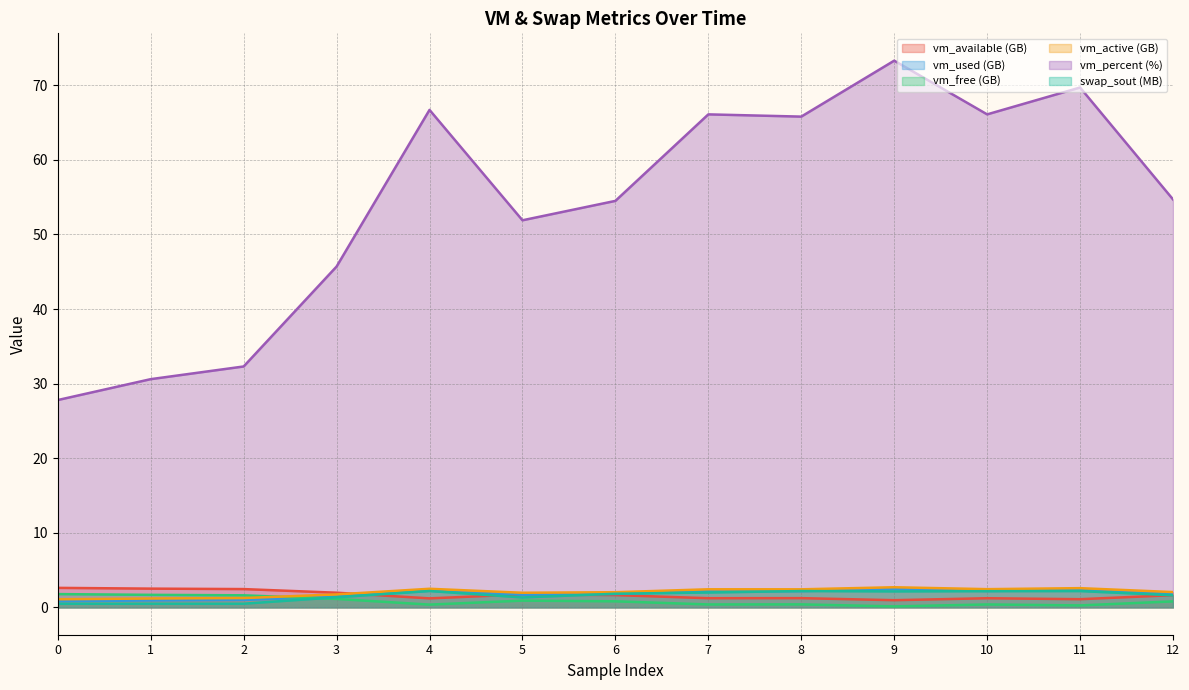

What is the value of the vm_free point at the 11th from the left?

0.4